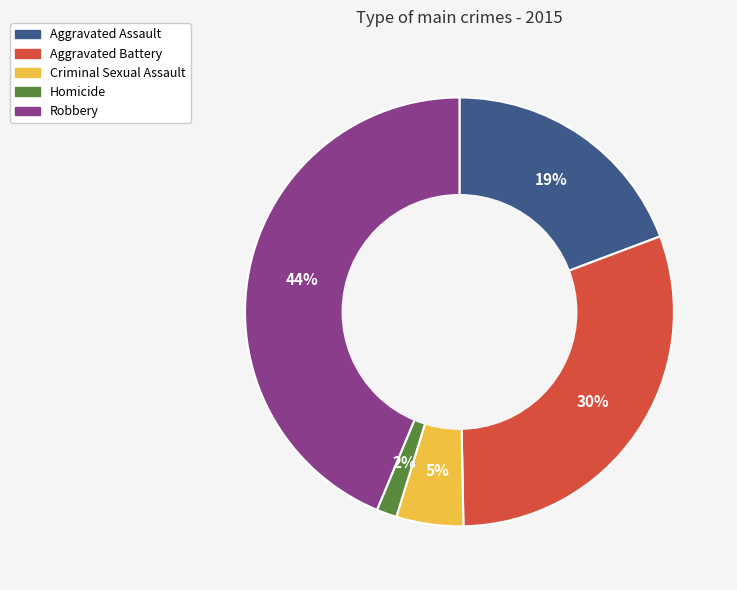

True or false: Homicide accounts for 2% of the total.

True